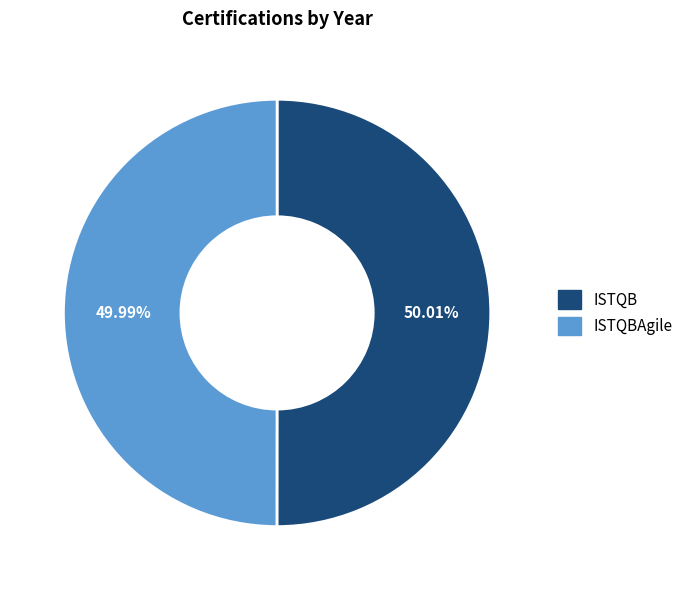

Do ISTQB and ISTQBAgile together represent more than half of the pie?

Yes